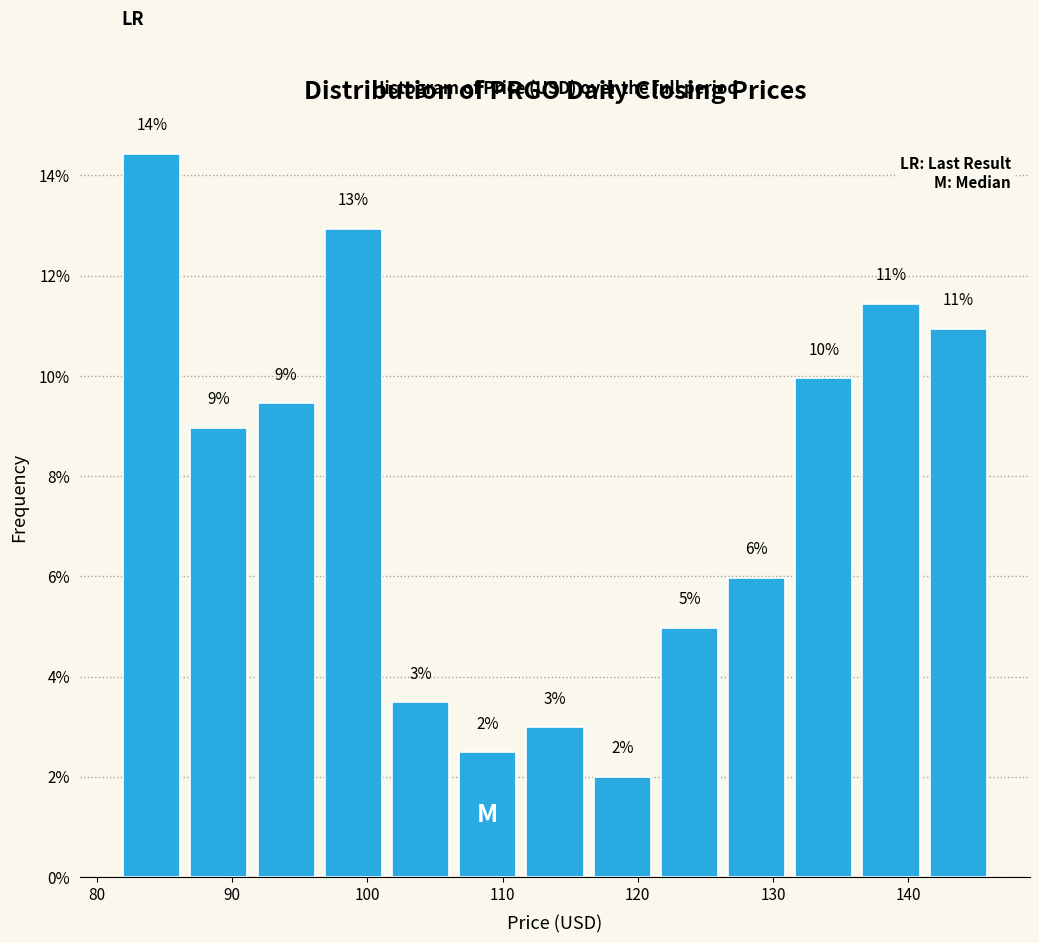

Which range on the x-axis has the tallest bar?

82 to 87